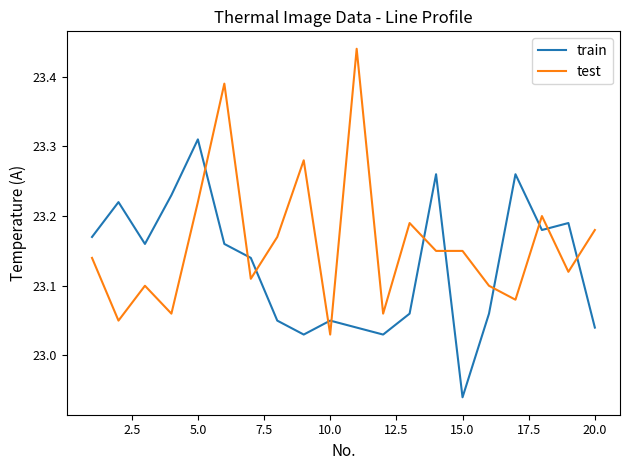

Which series has the largest total across all categories?

test